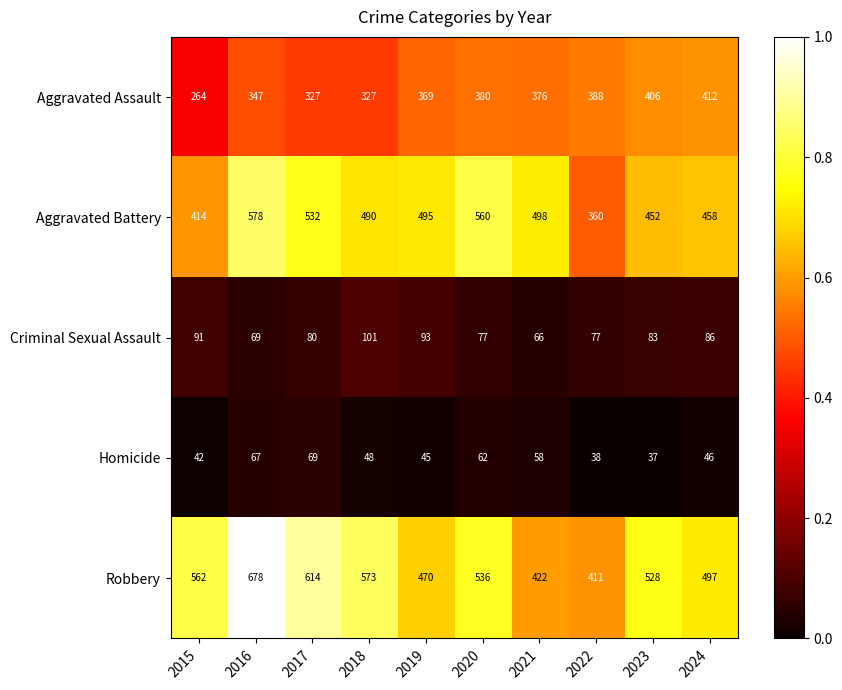

What is the sum of all Robbery values?

5291